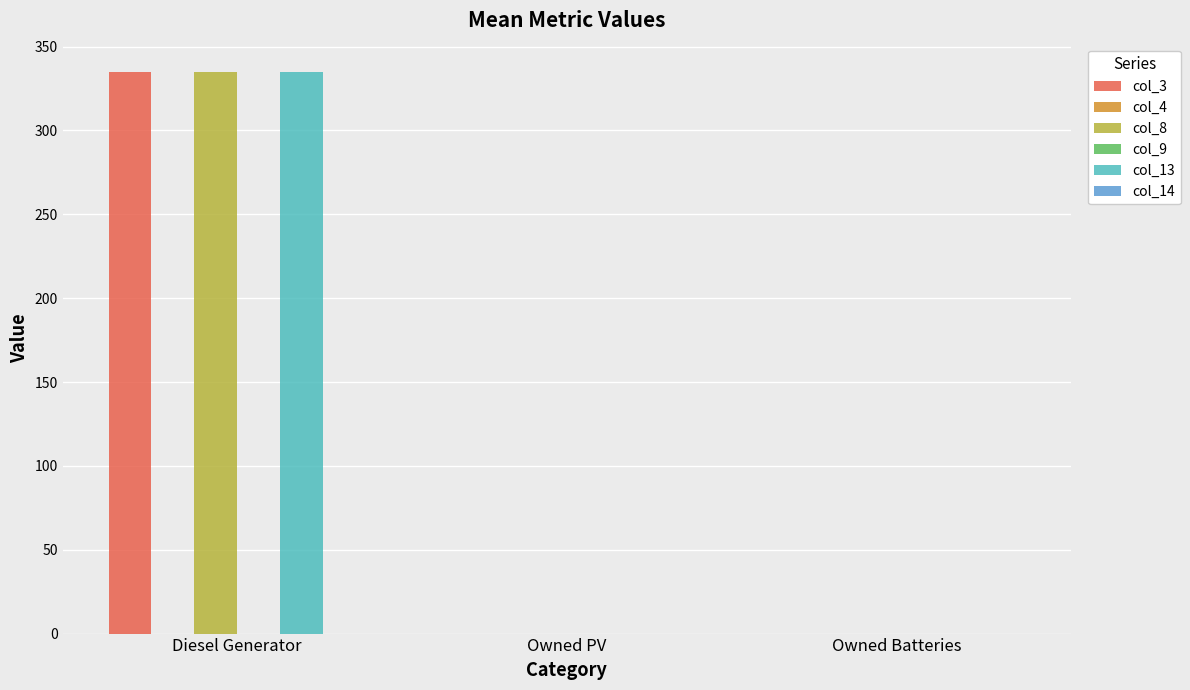

How many bars are there in total?

18